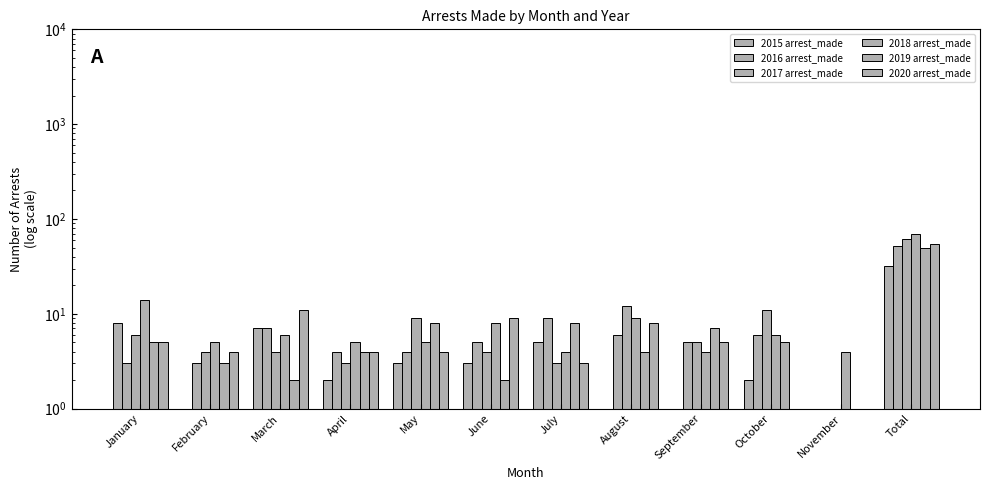

Count the number of categories in the chart.

12